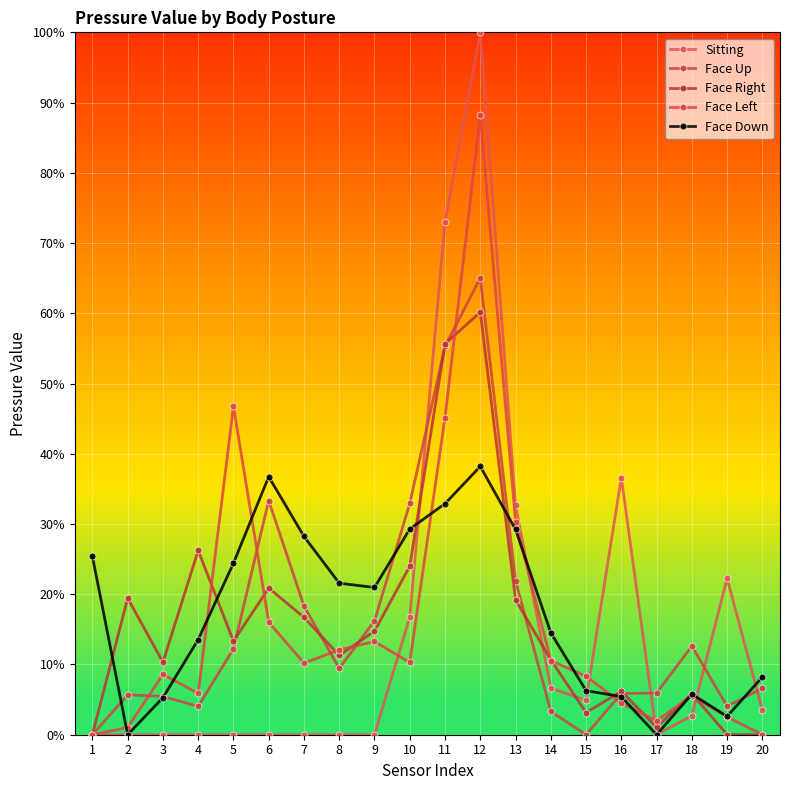

How many values in the Face Up series exceed 9?

10